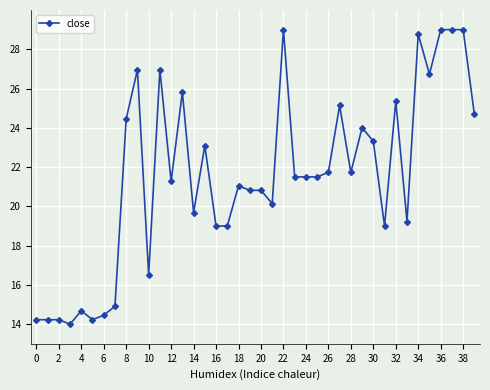

True or false: the data has more than 2 interior local peaks.

True